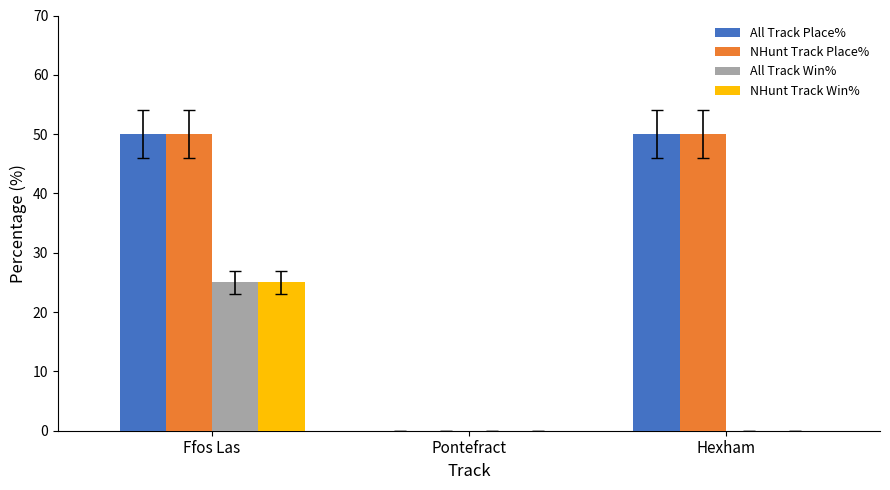

What is the sum of the NHunt Track Place% values at Pontefract and Ffos Las?

50